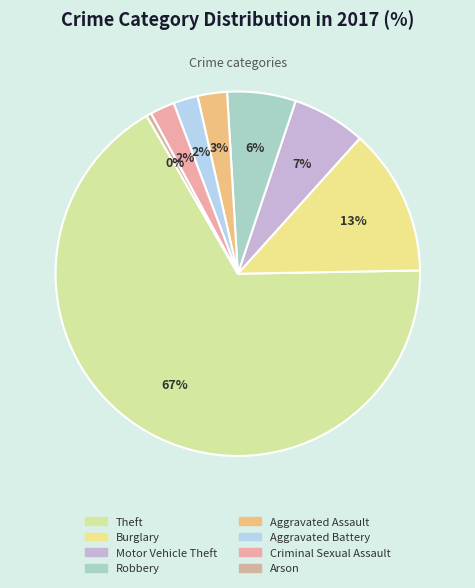

Between Criminal Sexual Assault and Motor Vehicle Theft, which is larger?

Motor Vehicle Theft